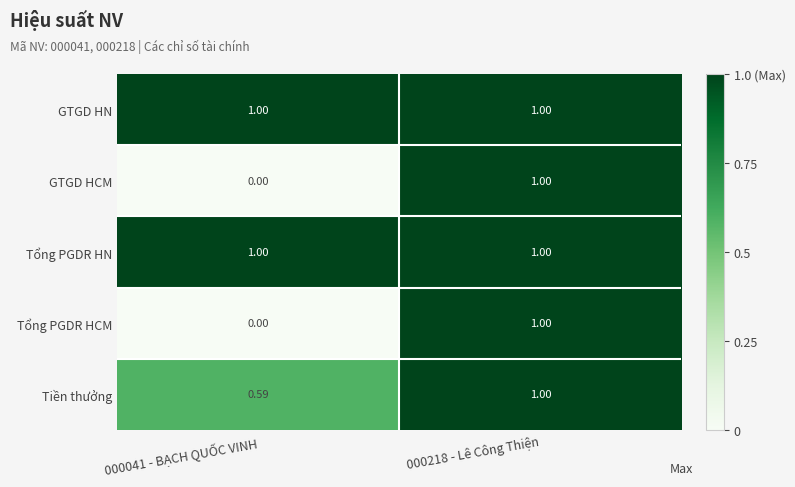

At how many categories does at least one series exceed 0?

2